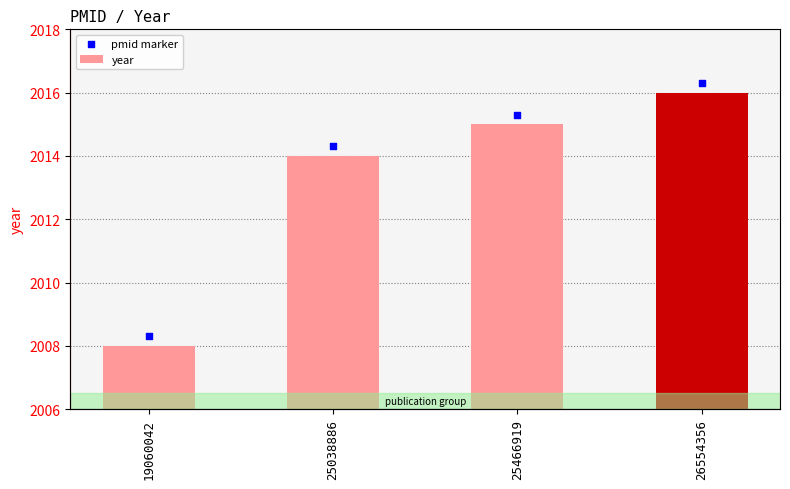

At which category is the sum across all series the highest?

26554356